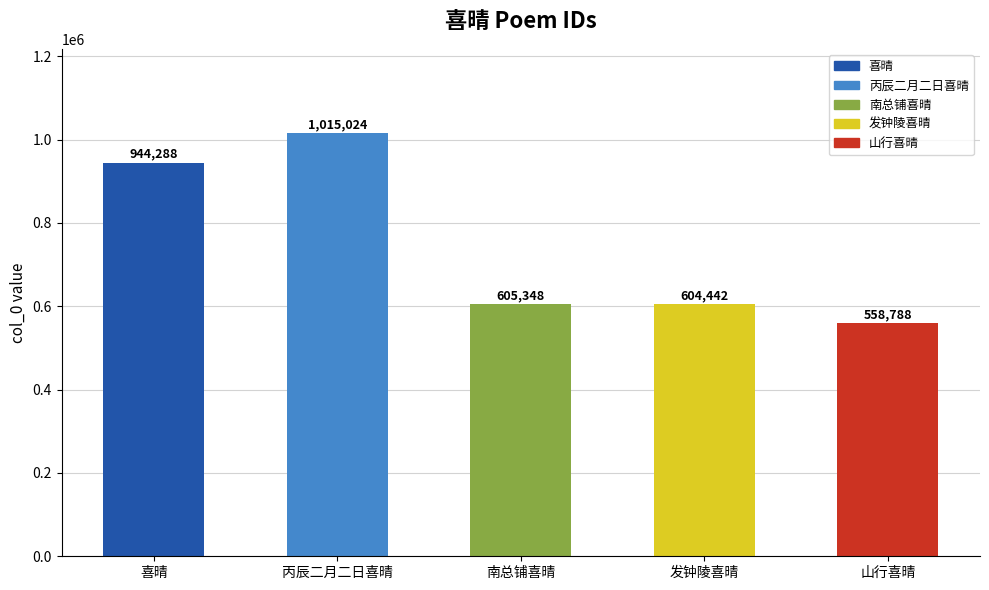

What is the label of the 1st bar from the right?

山行喜晴